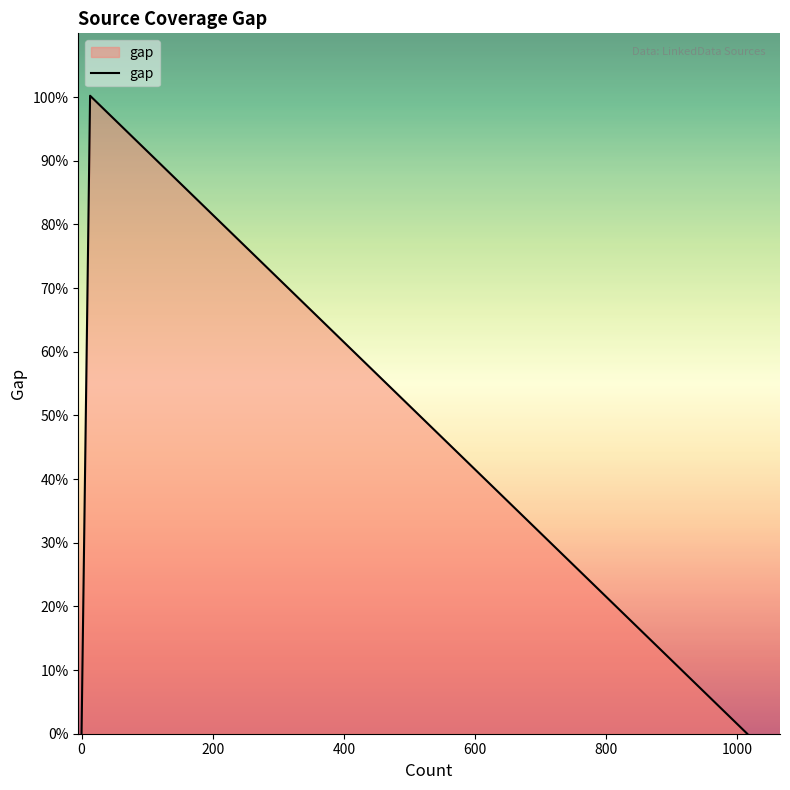

The chart shows a value of 632 at 10. True or false?

False